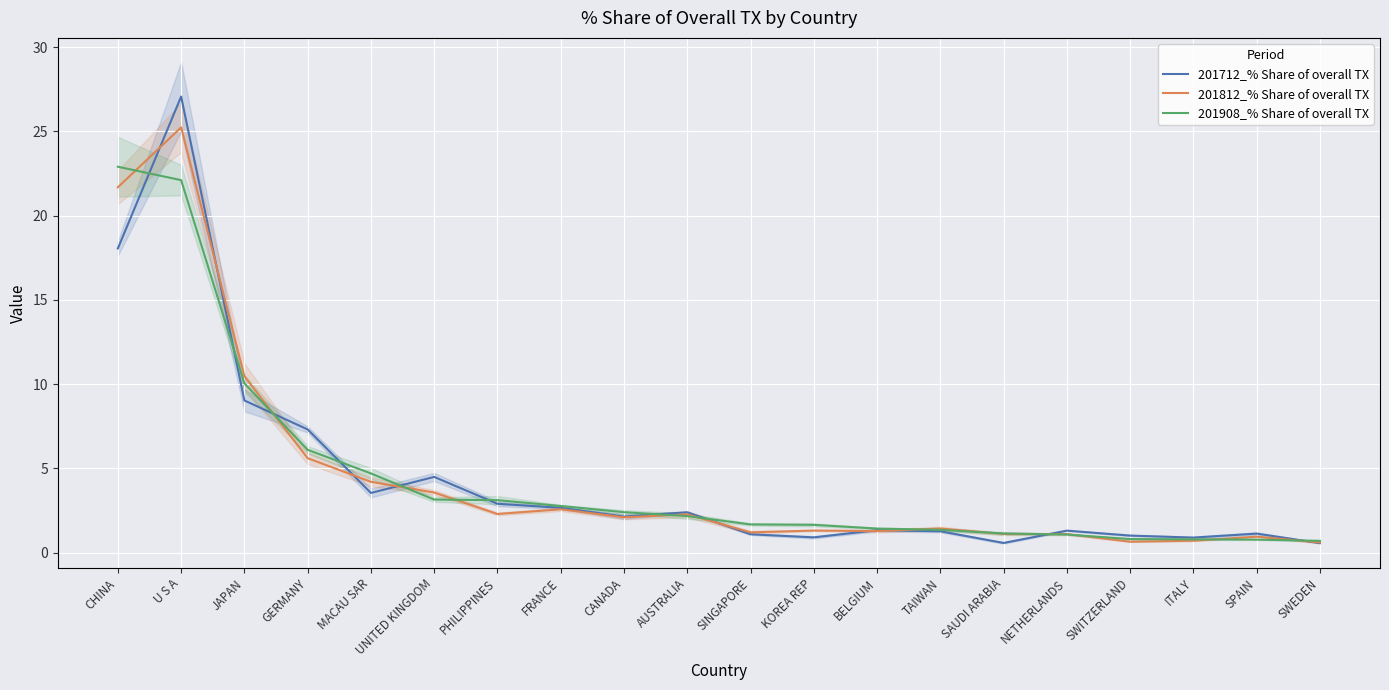

The value of 201712_% Share of overall TX at PHILIPPINES is 1.9. True or false?

False